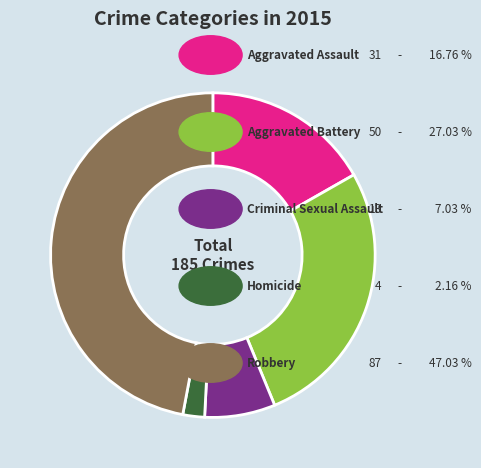

Is there any slice that represents more than half of the pie?

No